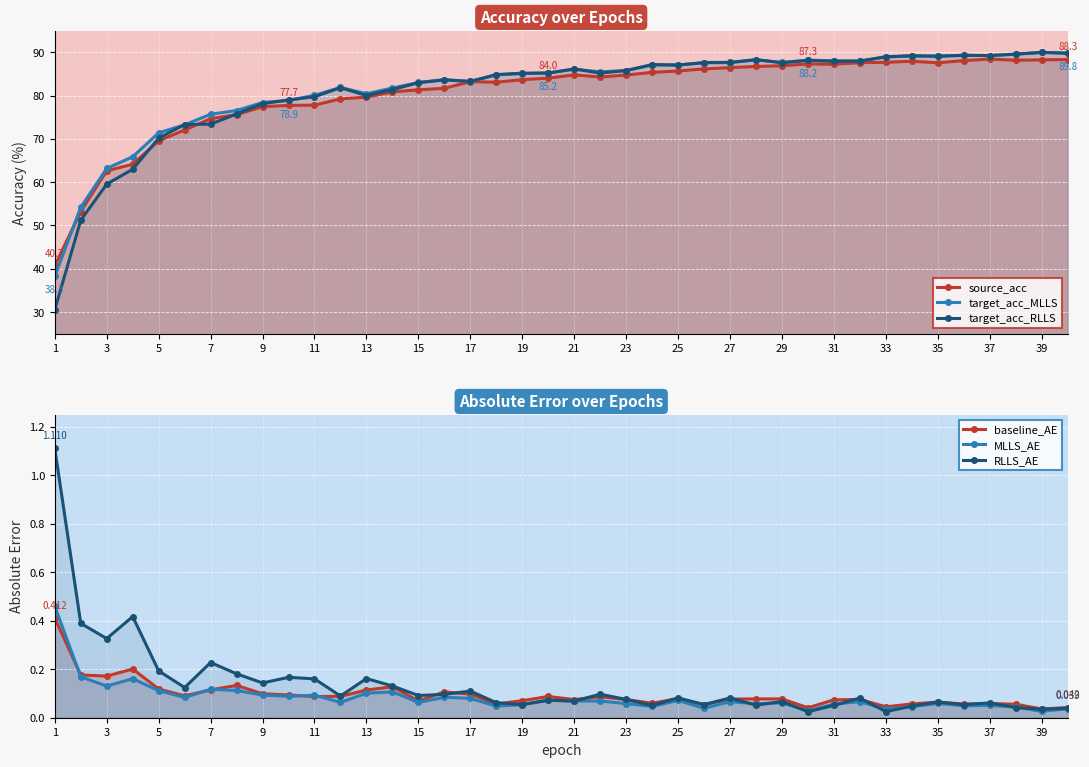

Does the chart display data point markers on the line(s)?

Yes